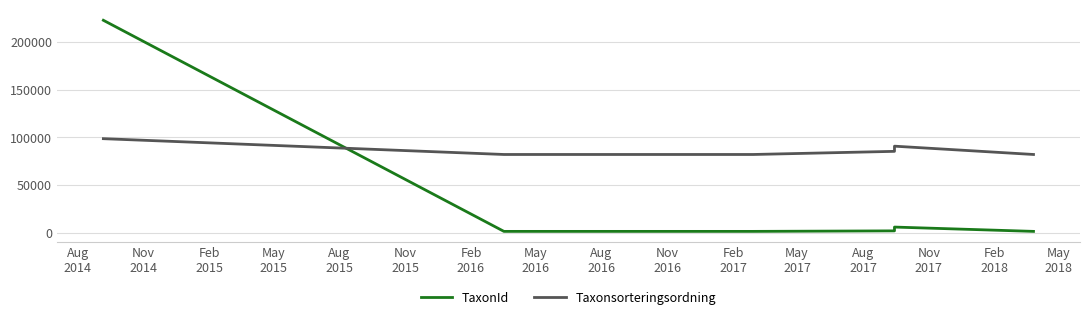

What is the spread (max minus min) of values at May
2016?

80527